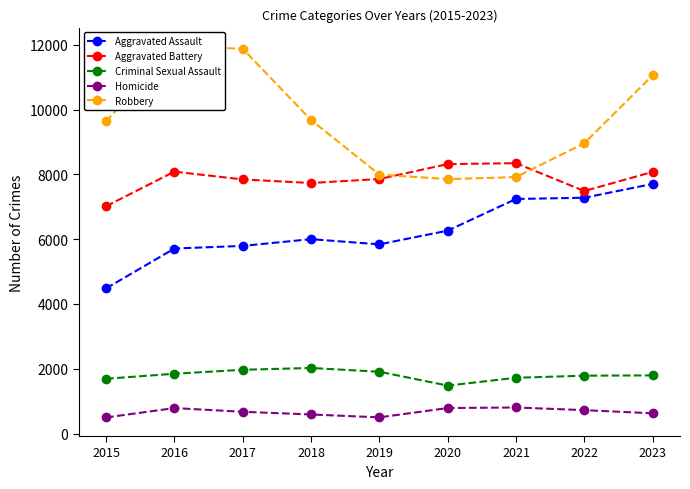

What are all the series names shown in the legend?

Aggravated Assault, Aggravated Battery, Criminal Sexual Assault, Homicide, Robbery